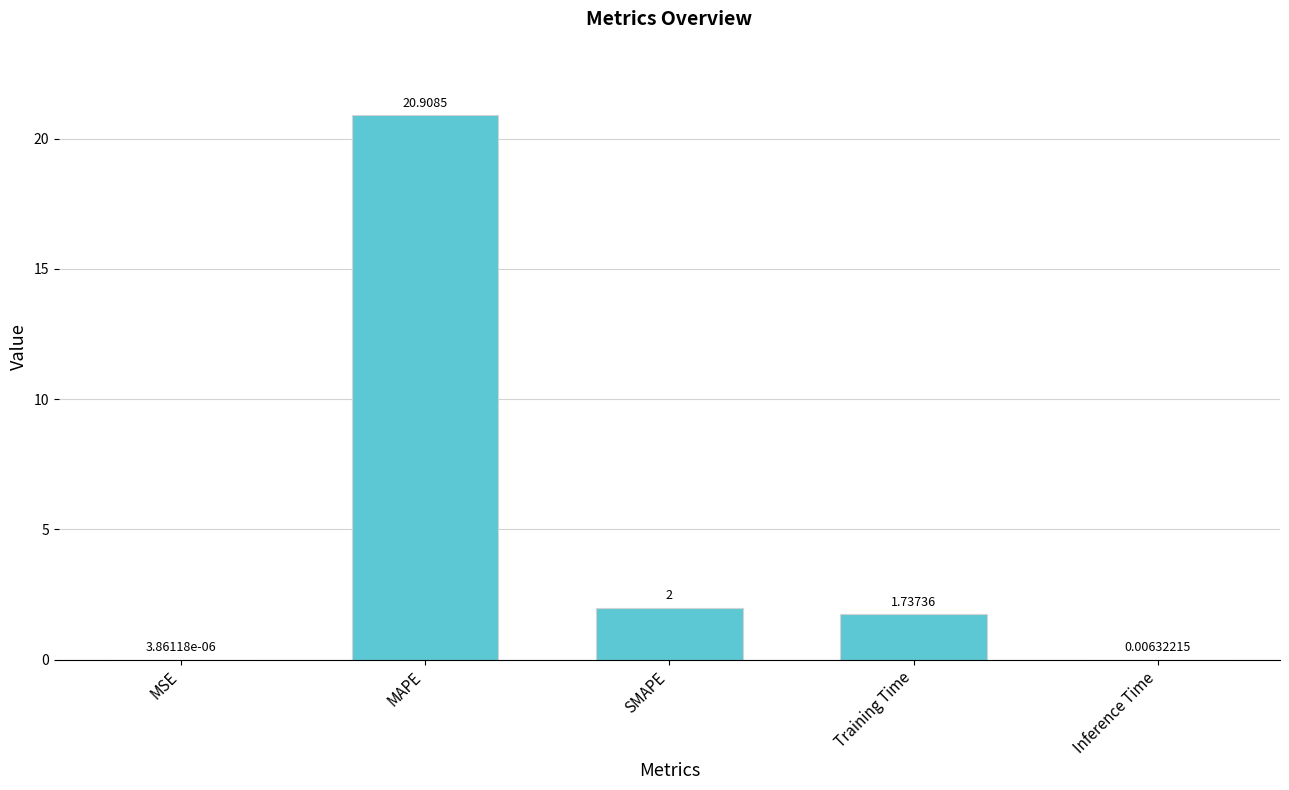

Is it true that the value at MAPE is 20.9?

True